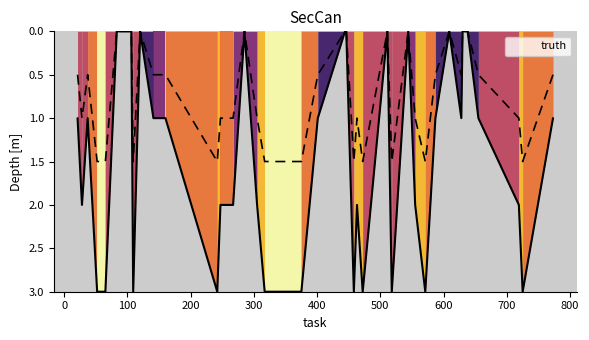

Which label corresponds to the smallest value in the chart?

83